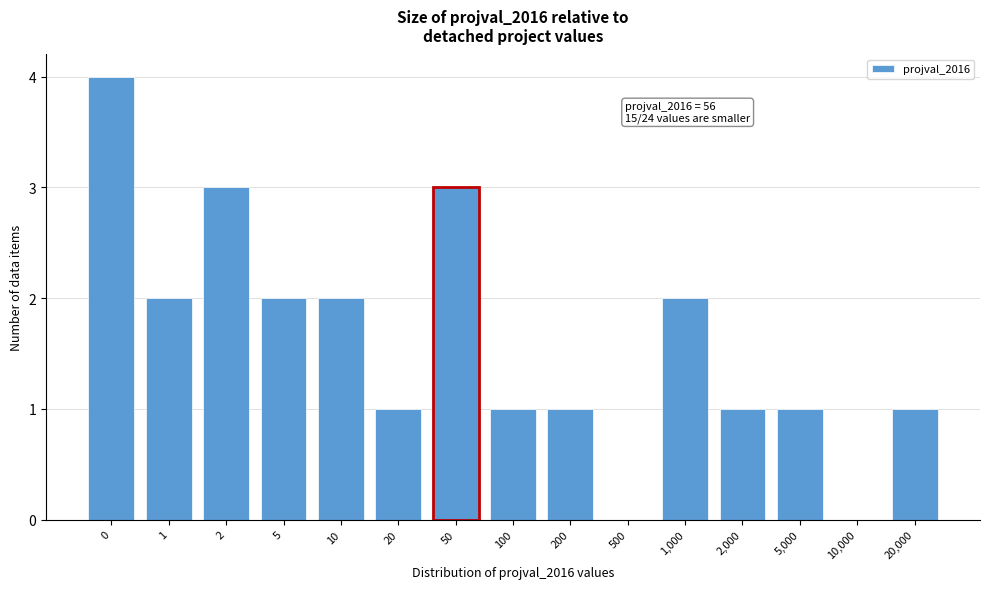

Reading left to right, extract all data points from this chart.

0=4	1=2	2=3	5=2	10=2	20=1	50=3	100=1	200=1	500=0	1,000=2	2,000=1	5,000=1	10,000=0	20,000=1